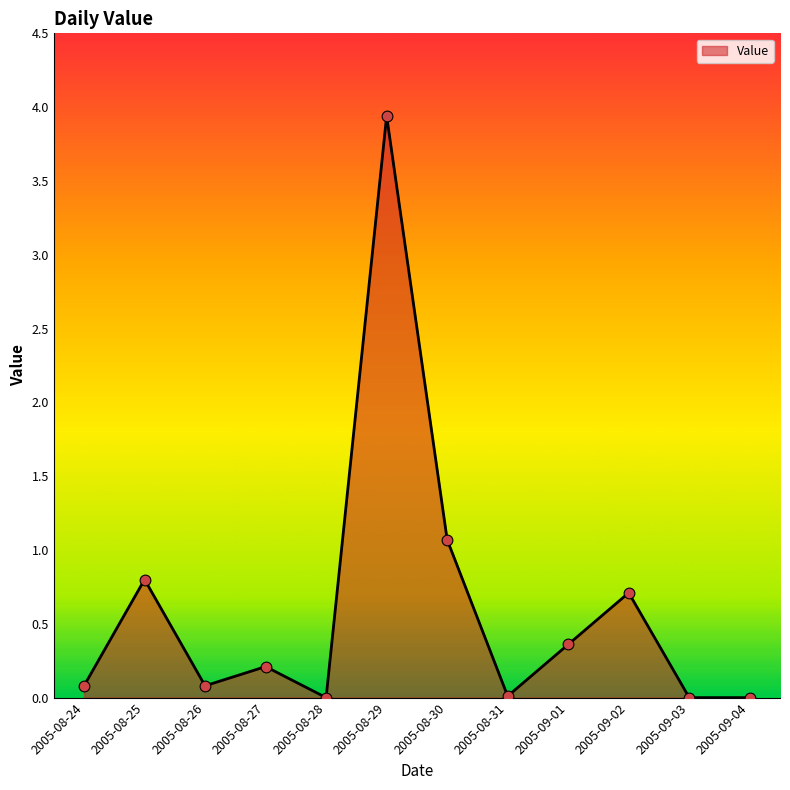

Which has a higher value, 2005-08-28 or 2005-08-30?

2005-08-30